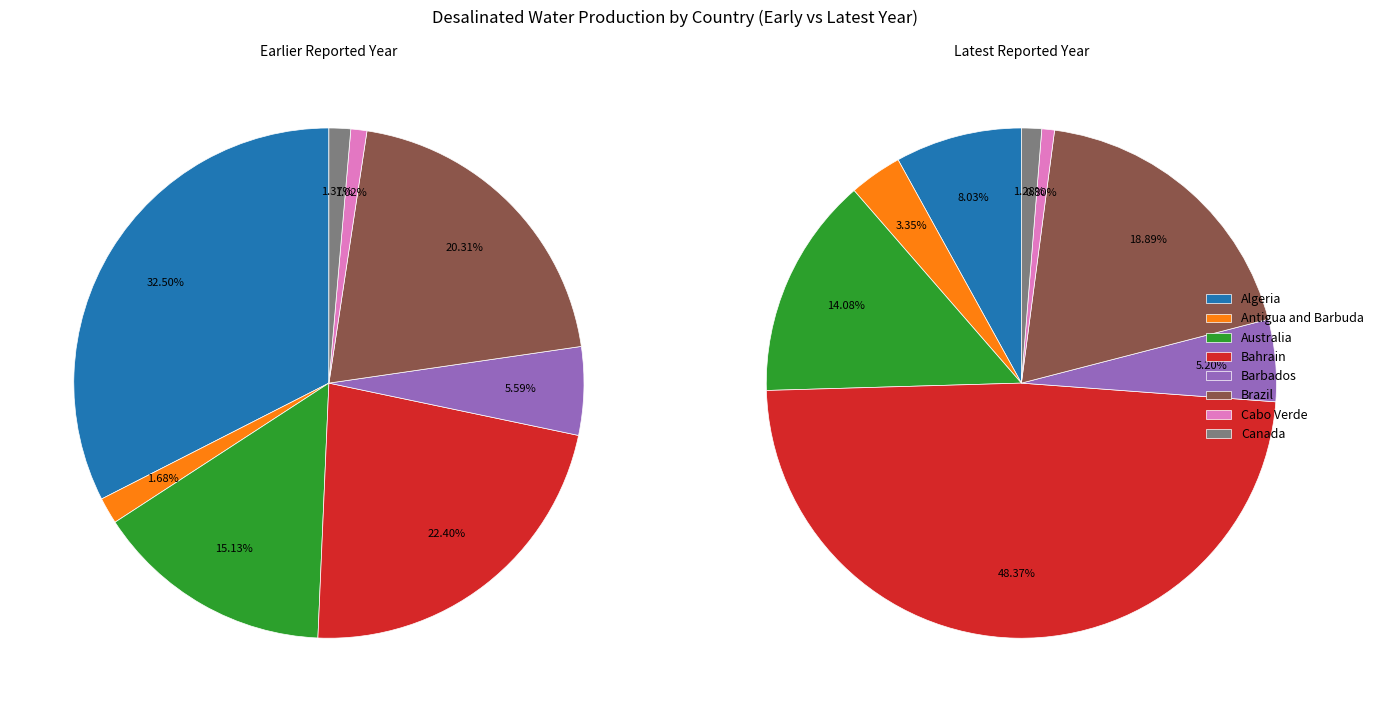

Between Cabo Verde and Algeria, which is larger?

Algeria